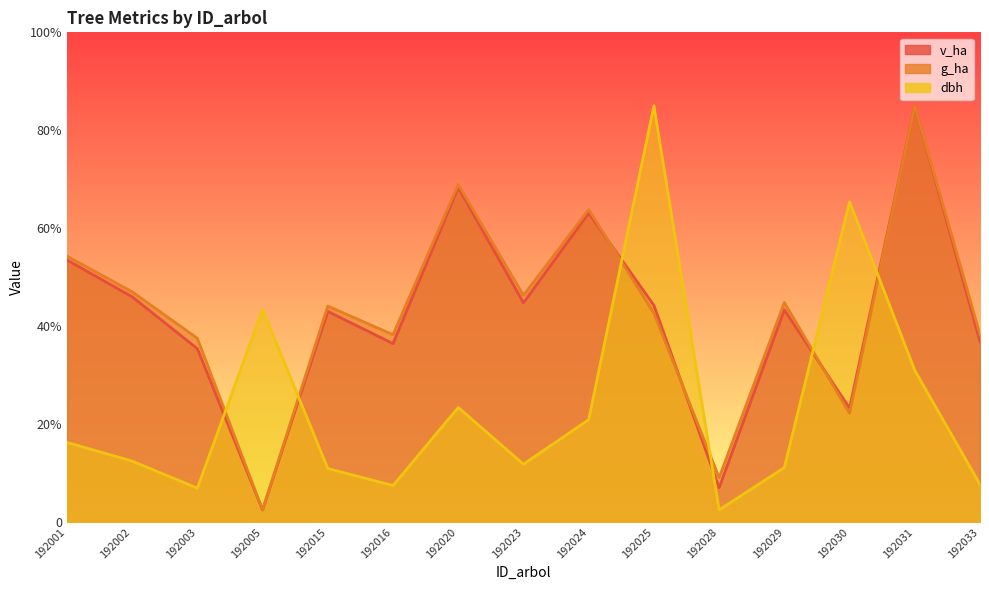

Between 192033 and 192005, which is larger?

192033